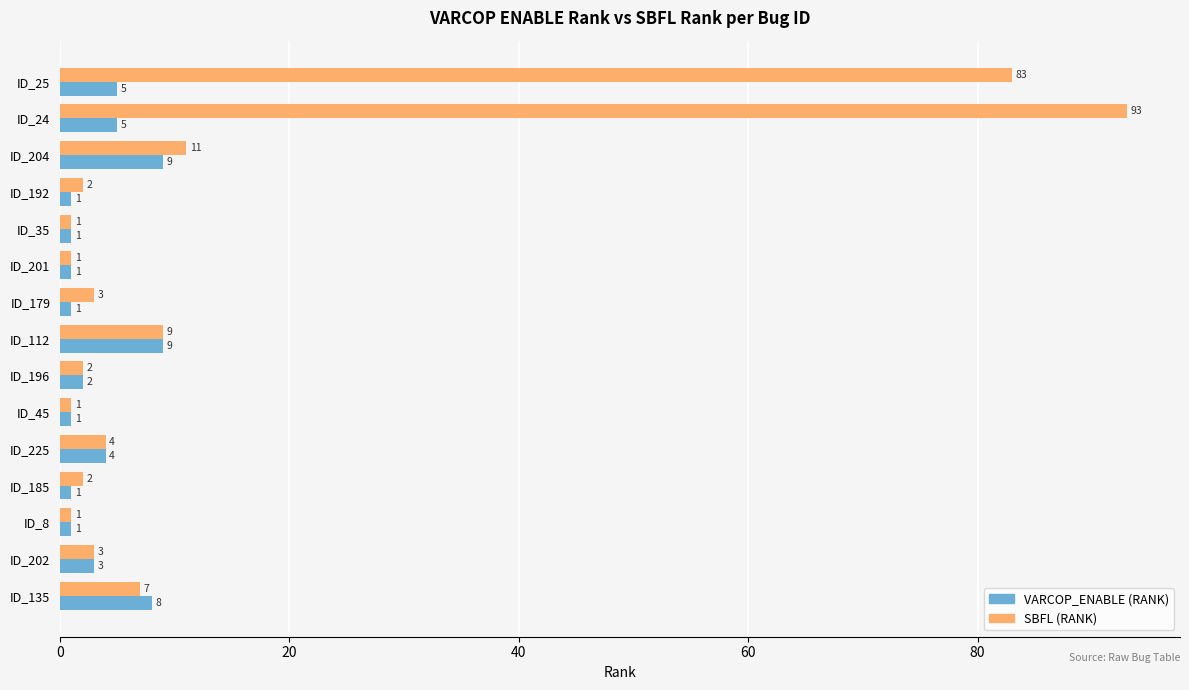

What is the difference between the SBFL (RANK) values at ID_24 and ID_135?

86